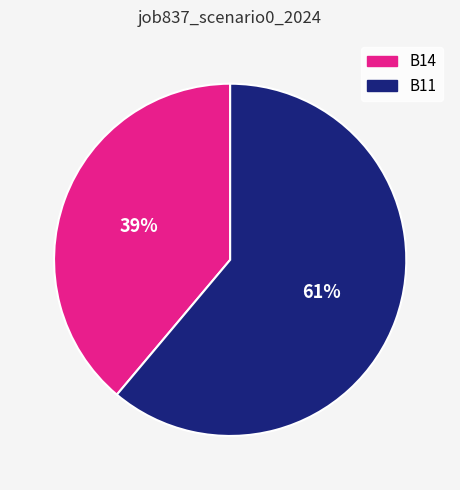

Does any single category account for the majority?

Yes